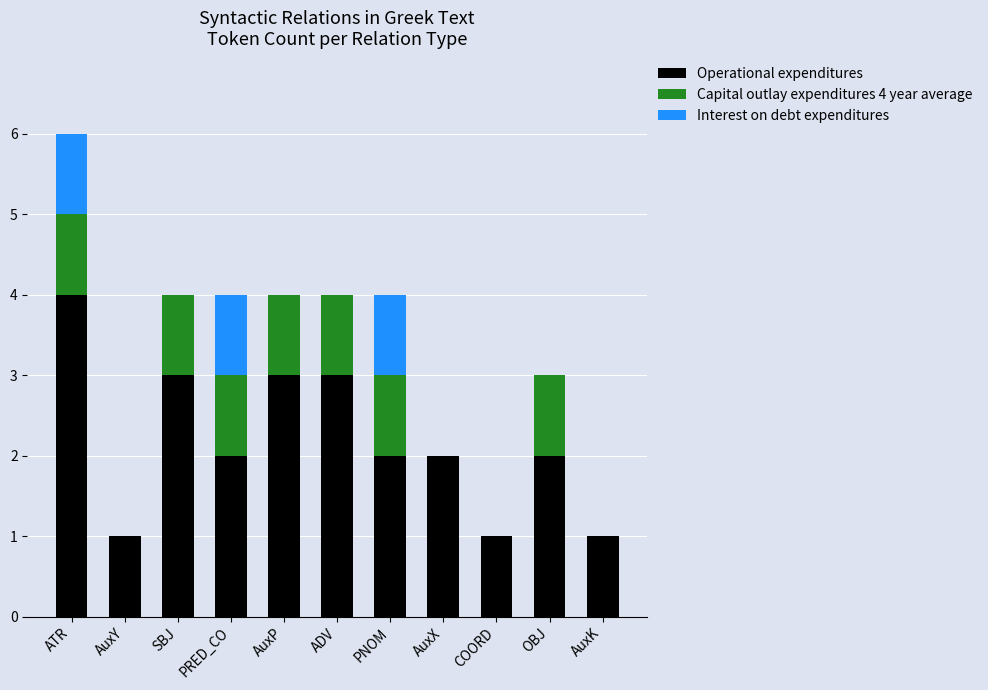

The value of Operational expenditures at AuxX is 1. True or false?

False